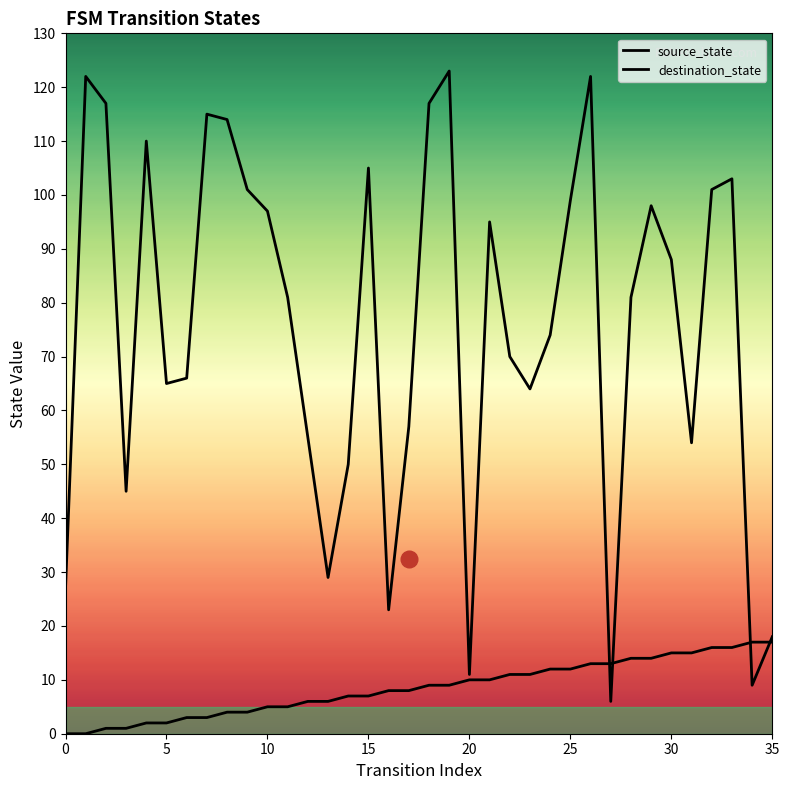

How many times do source_state and destination_state cross each other?

4